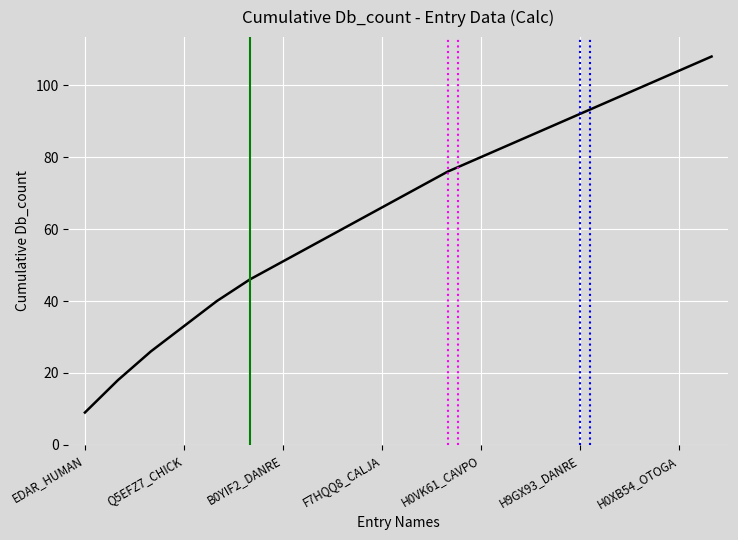

What is the smallest value displayed?

9